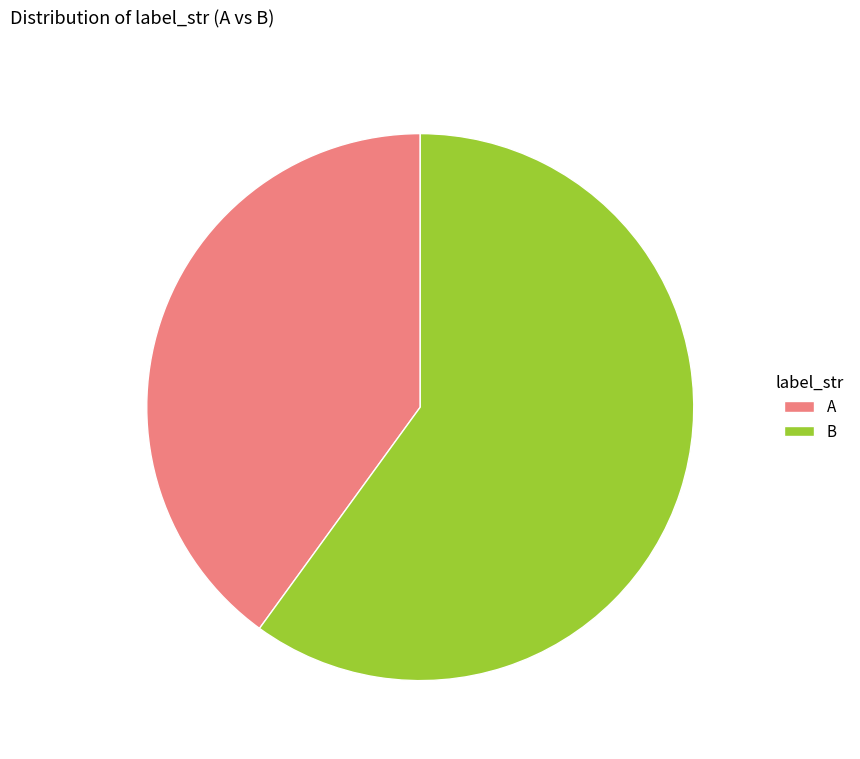

Between B and A, which is larger?

B